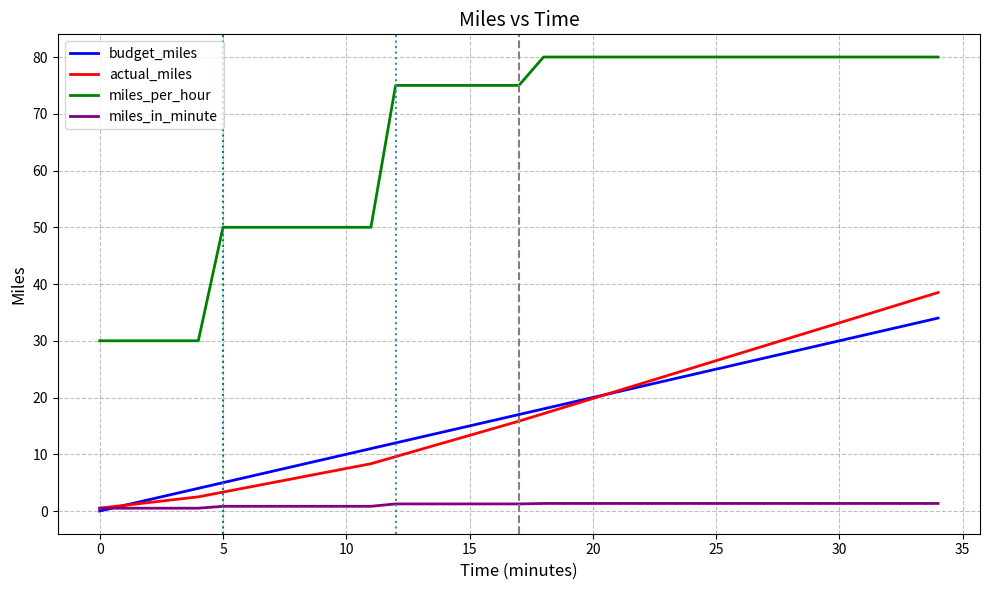

What is the value of the miles_in_minute point at the 1st from the left?

0.5